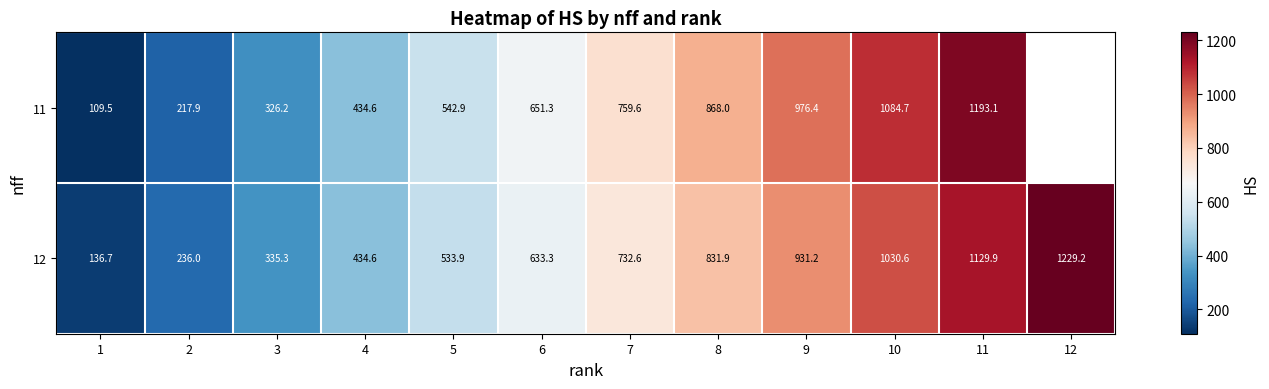

At which label does 12 first exceed 732?

7